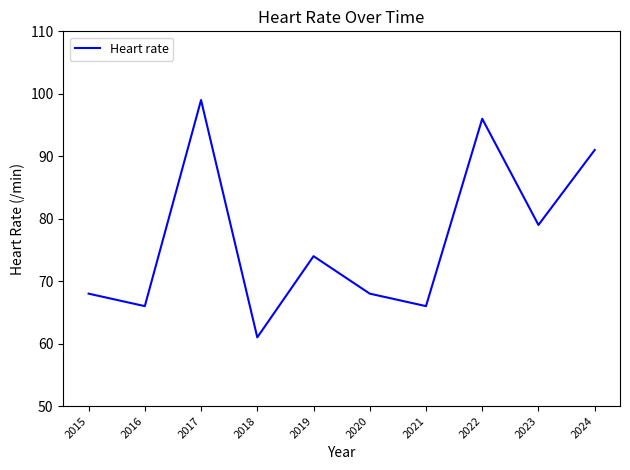

The chart shows a value of 89 at 2016. True or false?

False